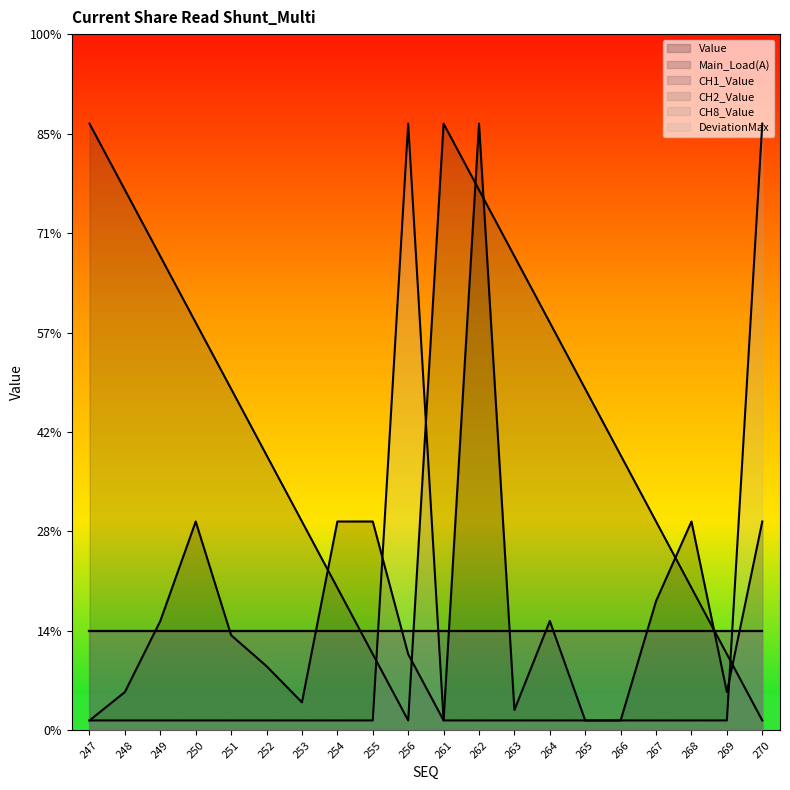

List the series in order of their overall mean, lowest first.

DeviationMax, Value, Main_Load(A)